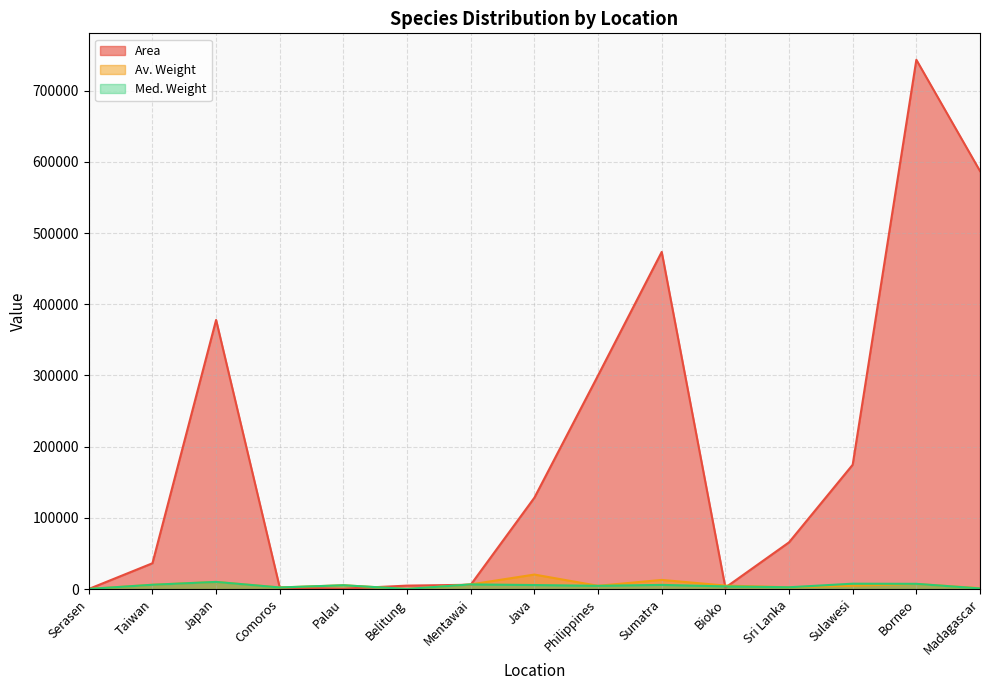

What is the spread (max minus min) of values at Bioko?

2846.5